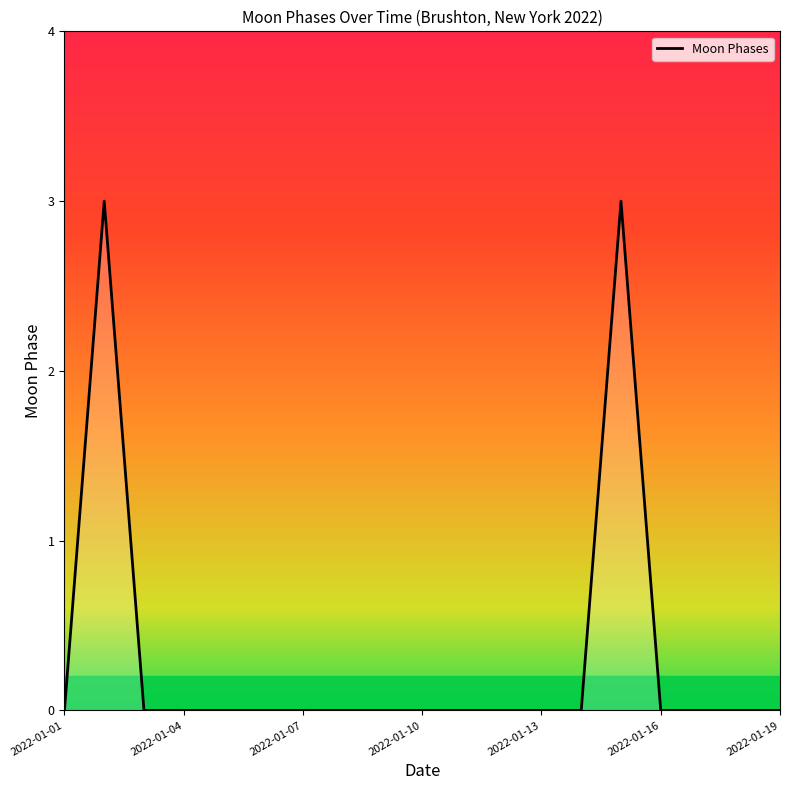

What is the difference between the maximum and minimum values?

3